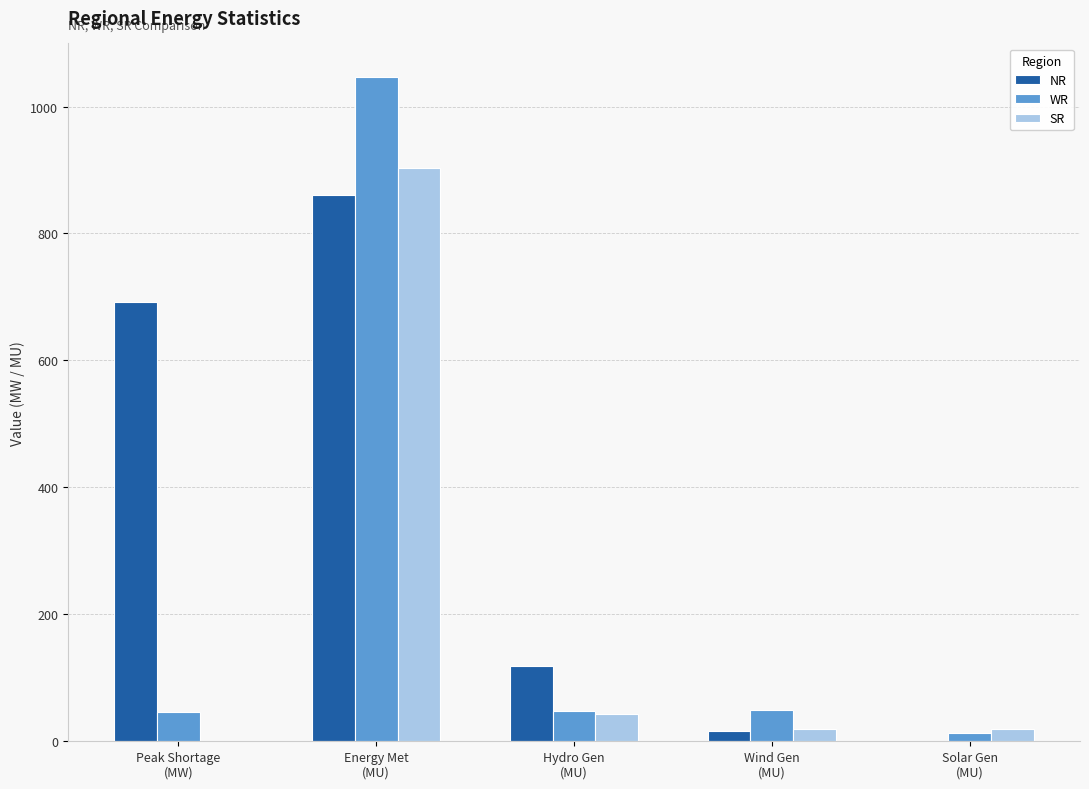

What is the sum of all WR values?

1202.4